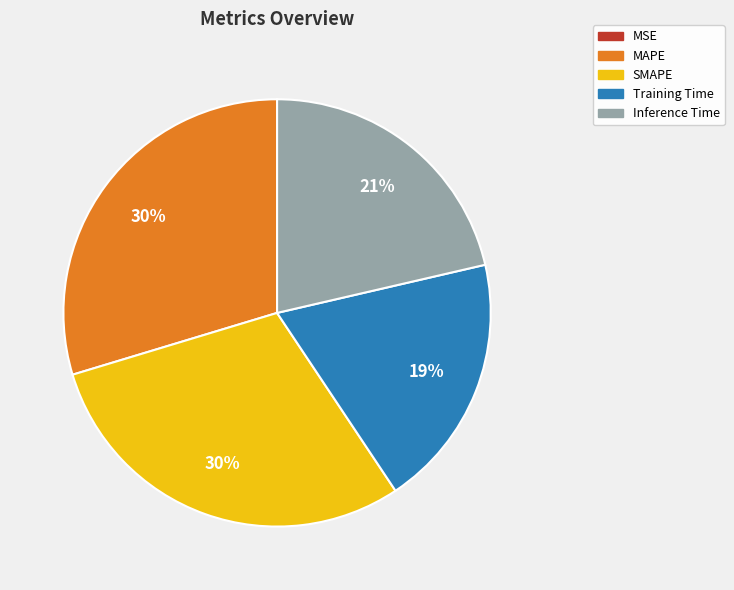

The Inference Time slice represents 21% of the pie. True or false?

True